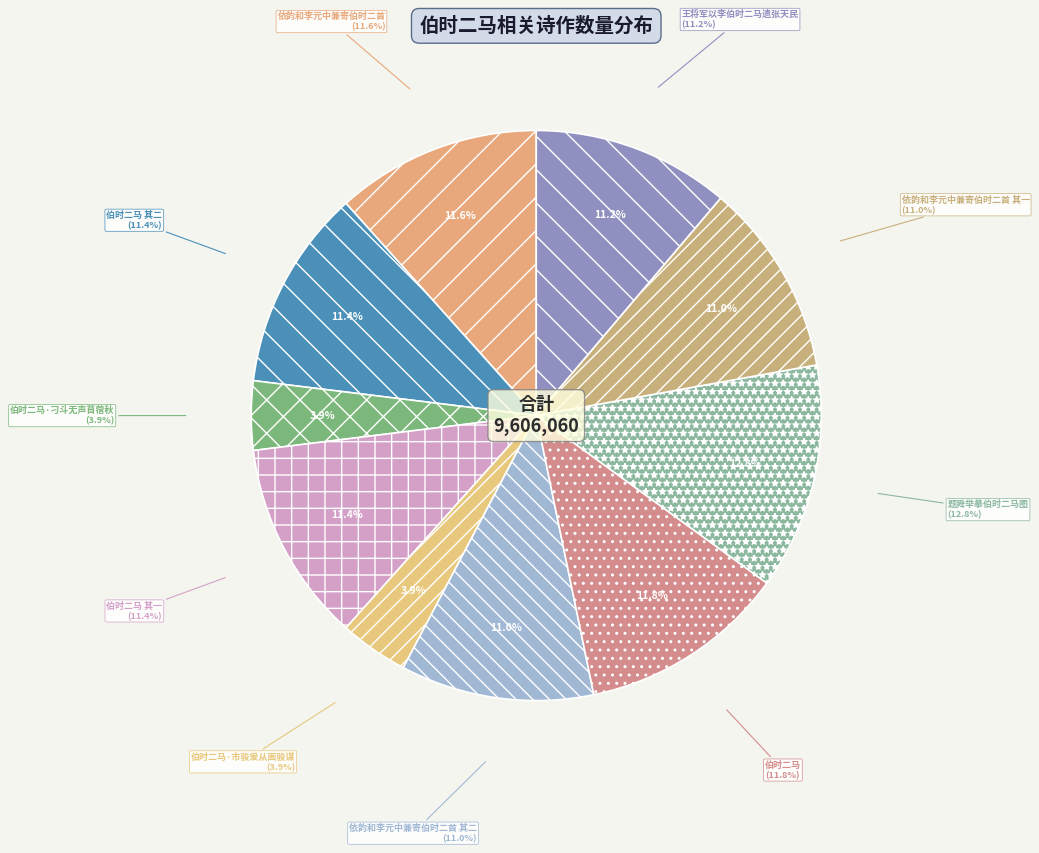

What portion of the pie excludes 依韵和李元中兼寄伯时二首?

88.4%